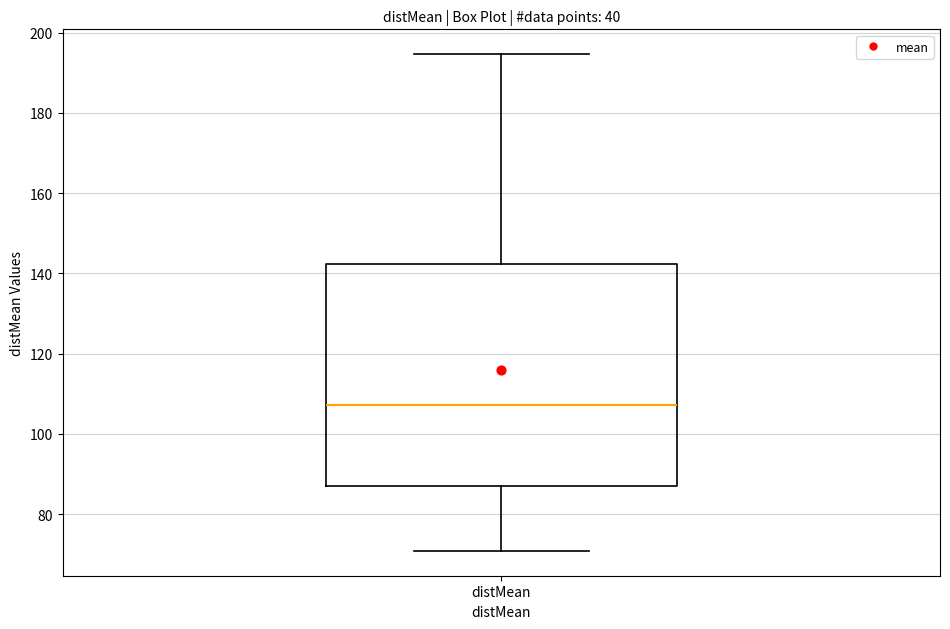

Transcribe this box plot: give where the median line is, the range the box spans, and where the two whiskers end, as read against the y-axis. The values are not printed on the chart, so give them approximately, as read against the axis.

median 108, box 86 to 142, whiskers 70 to 194